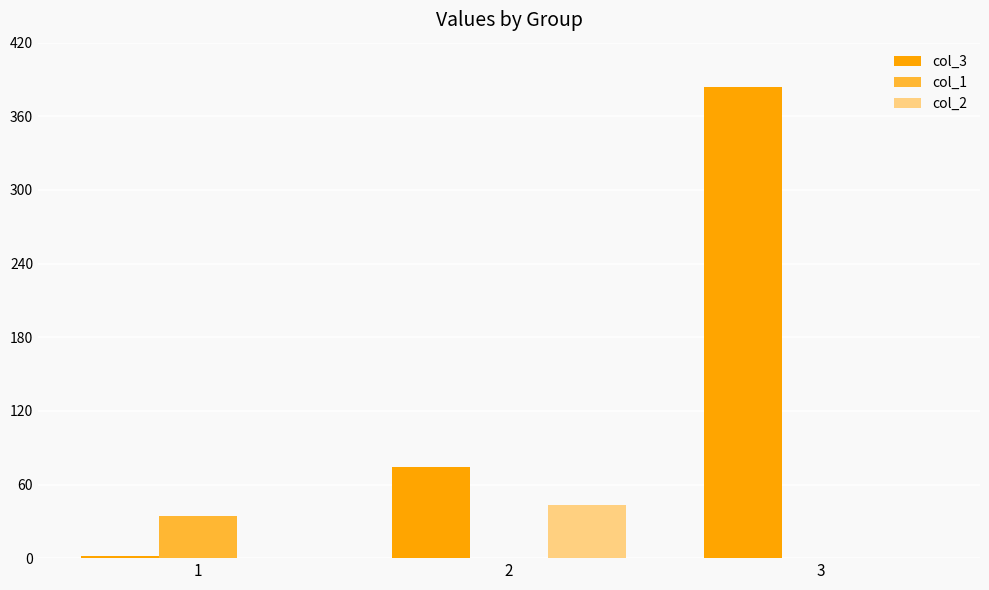

Which category has the highest value in the col_2 series?

2